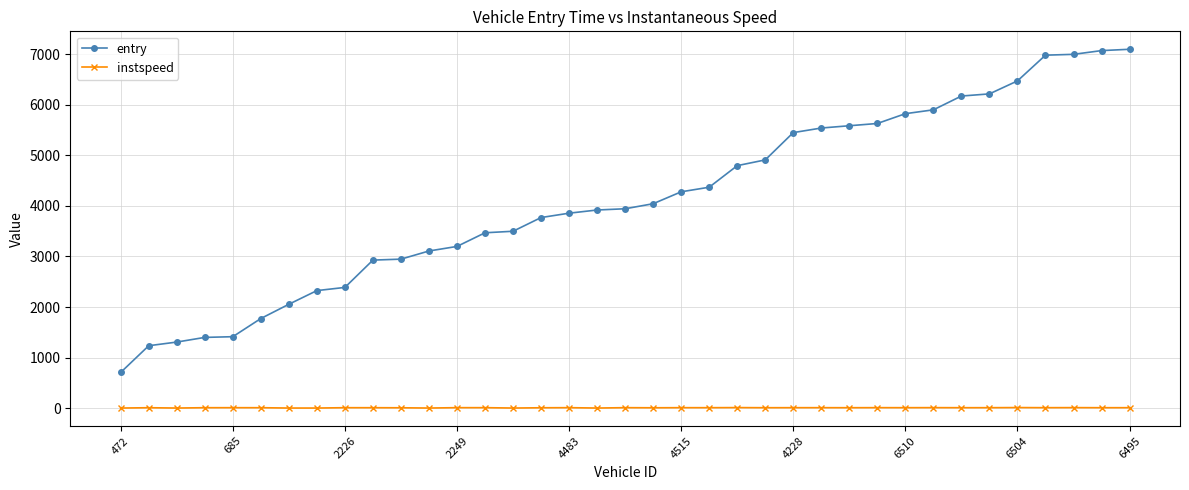

Which series has the largest total across all categories?

entry